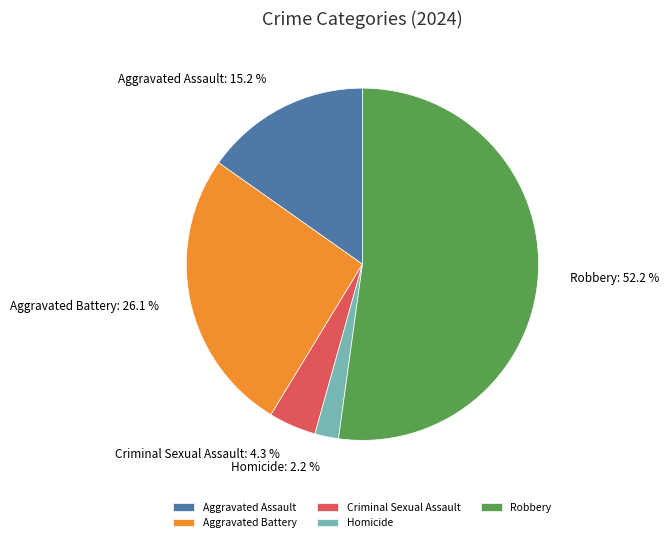

What percentage is the Robbery slice, to the nearest percent?

52%